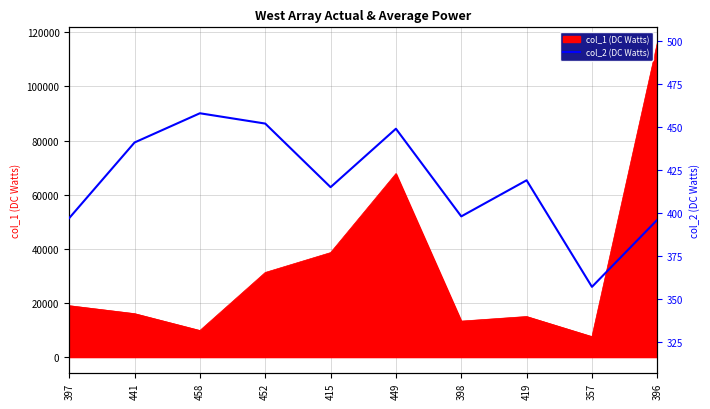

Rank the categories by value from highest to lowest.

458, 452, 449, 441, 419, 415, 398, 397, 396, 357